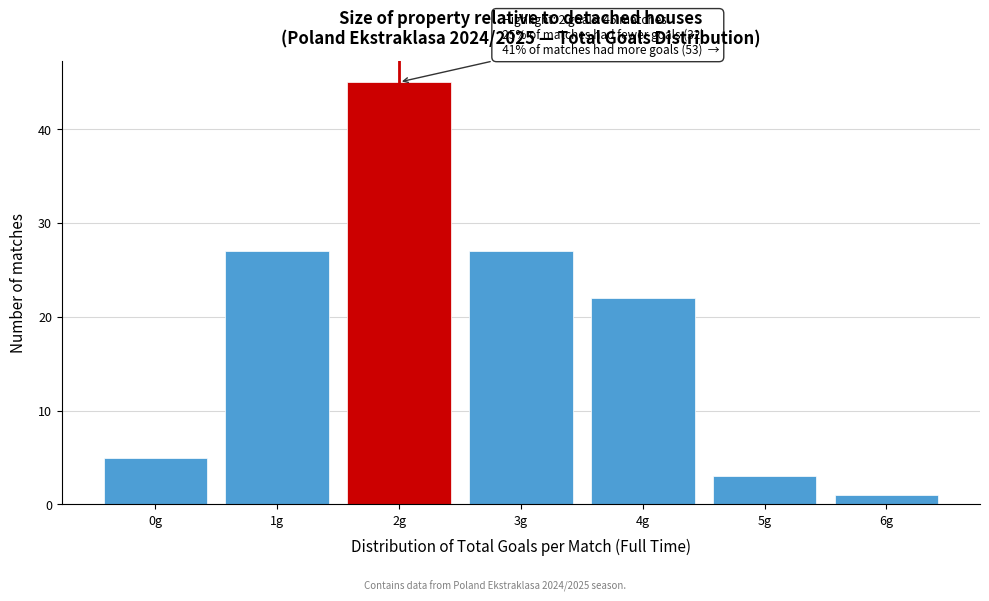

Over which range of the x-axis is the bar tallest?

1.5 to 2.5